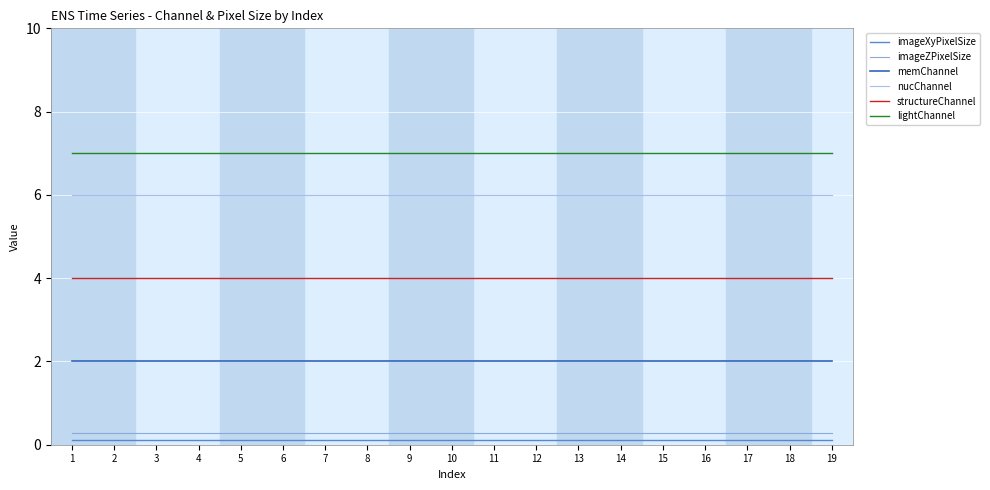

What is the smallest value displayed?

0.1